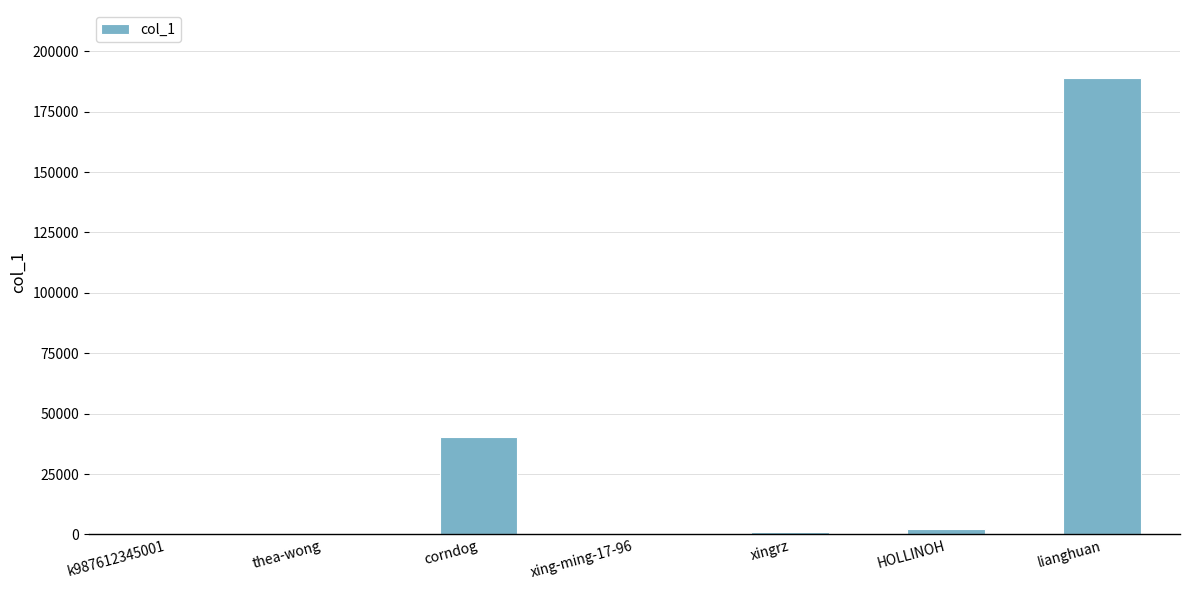

The chart shows a value of 188793 at lianghuan. True or false?

True